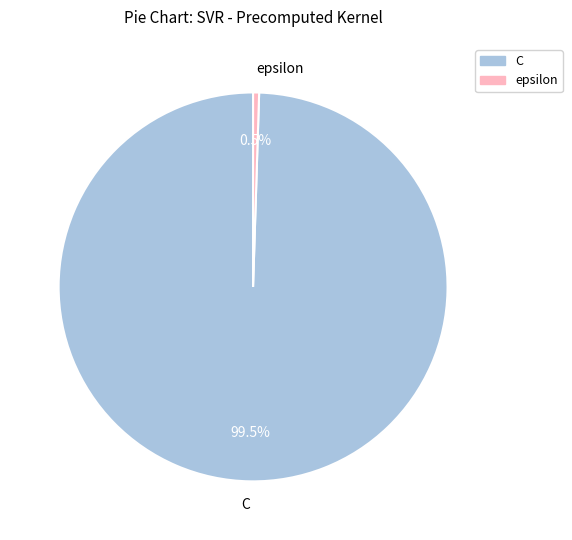

Is there any slice that represents more than half of the pie?

Yes